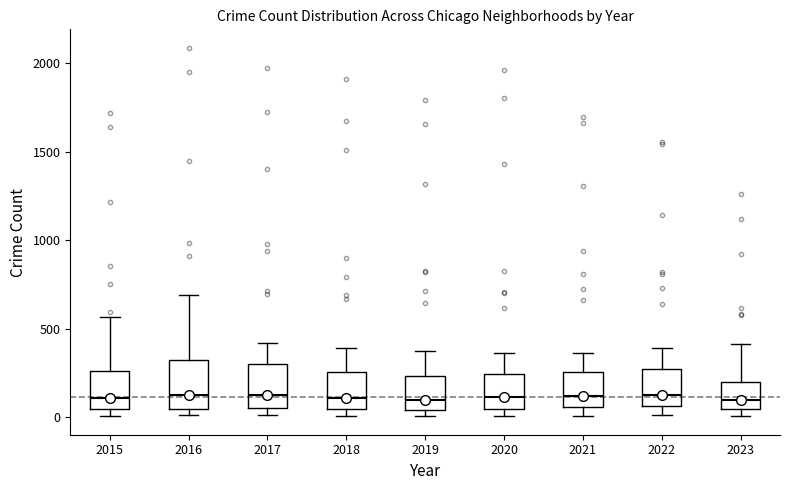

Reading left to right, transcribe this box plot: for each box, give where its median line is, the range the box spans, and where its two whiskers end, as read against the y-axis. The values are not printed on the chart, so give them approximately, as read against the axis.

2015: median 100, box 50 to 250, whiskers 0 to 550
2016: median 150, box 50 to 300, whiskers 0 to 700
2017: median 100, box 50 to 300, whiskers 0 to 400
2018: median 100, box 50 to 250, whiskers 0 to 400
2019: median 100, box 50 to 250, whiskers 0 to 400
2020: median 100, box 50 to 250, whiskers 0 to 350
2021: median 100, box 50 to 250, whiskers 0 to 350
2022: median 100, box 50 to 250, whiskers 0 to 400
2023: median 100, box 50 to 200, whiskers 0 to 400